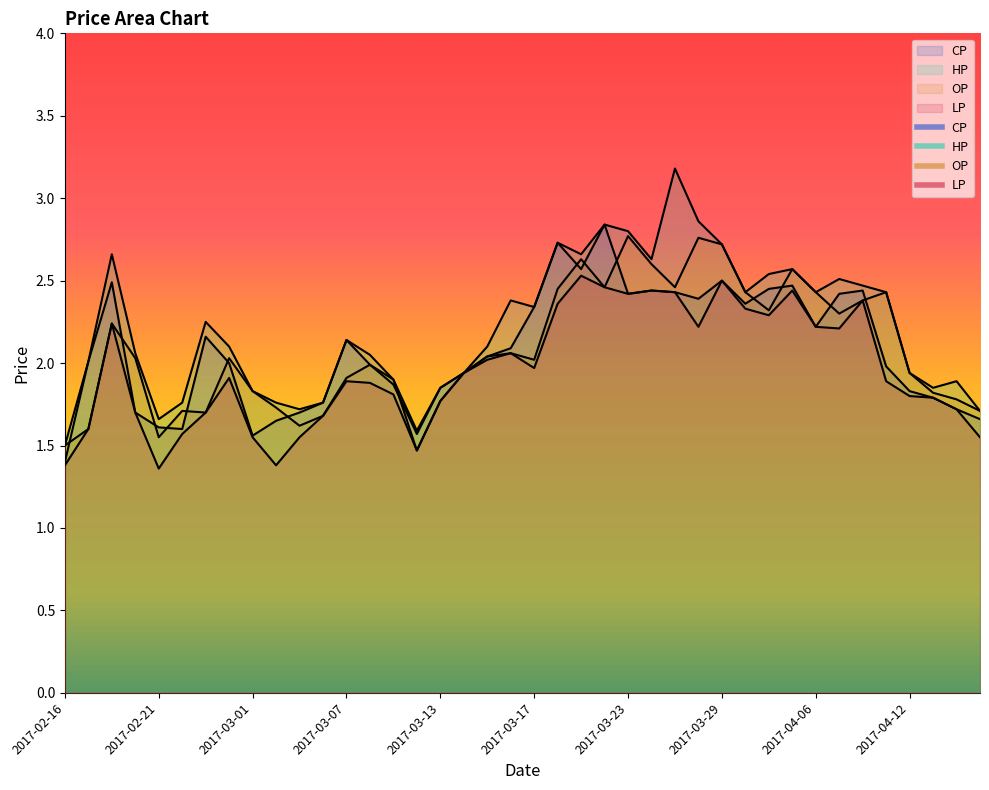

True or false: LP and HP cross at least once.

False